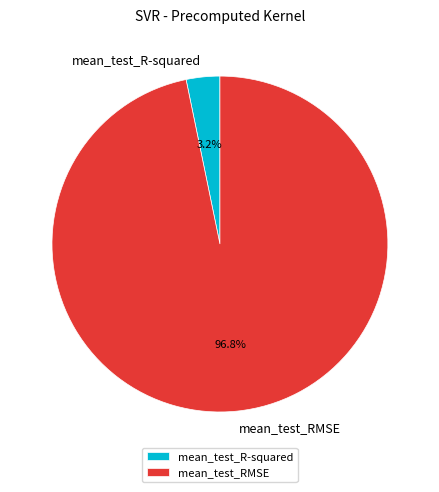

True or false: mean_test_R-squared accounts for 3% of the total.

True